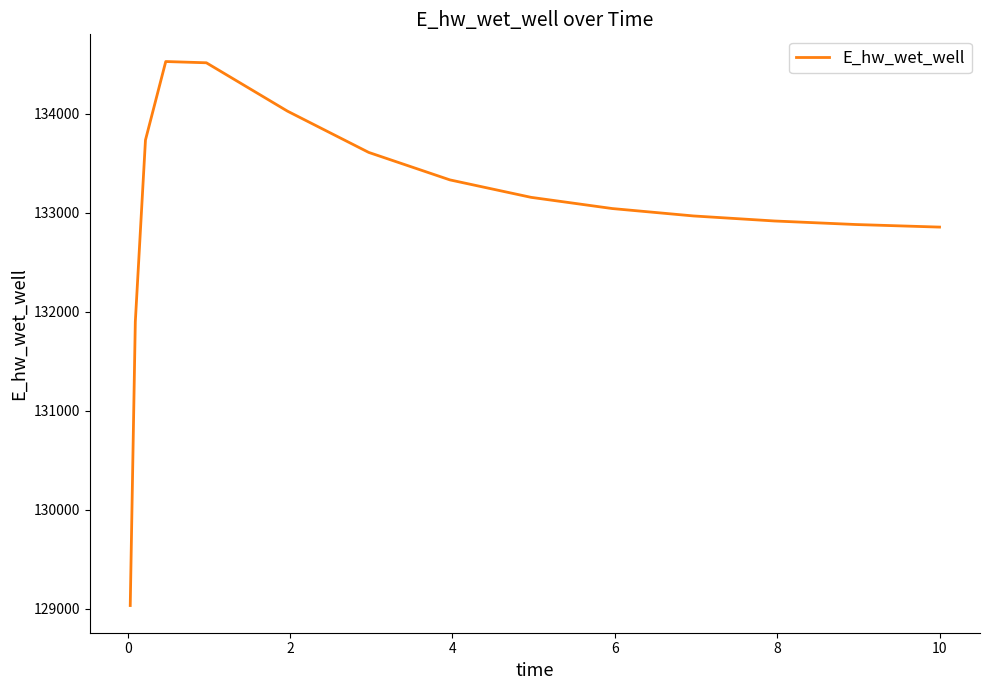

What is the minimum value shown in the chart?

129032.5